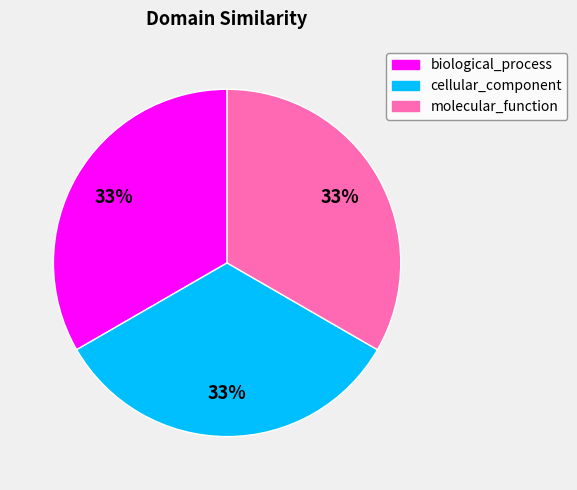

Do cellular_component and molecular_function together represent more than half of the pie?

Yes